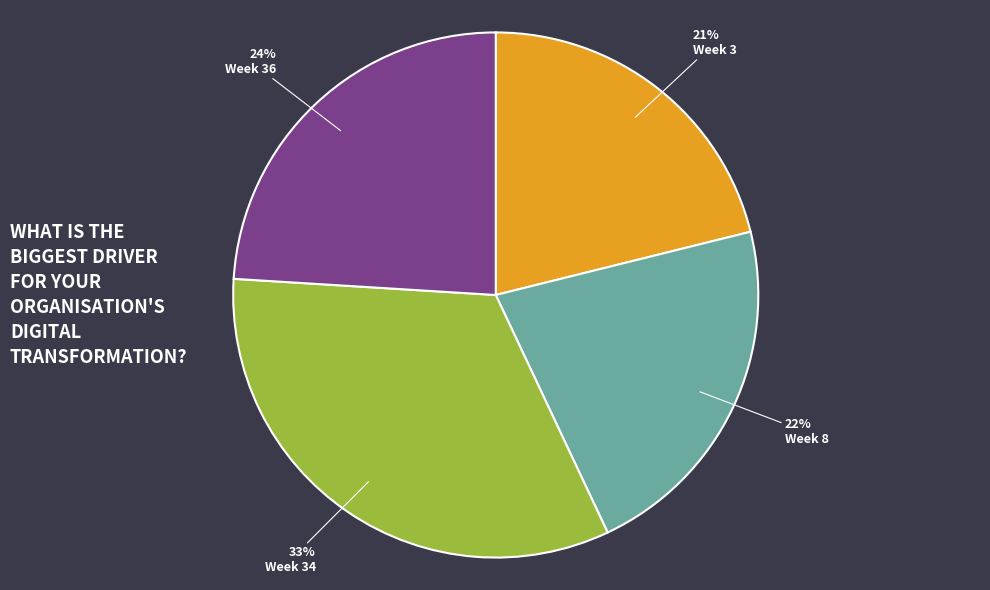

Count the number of slices in the pie.

4